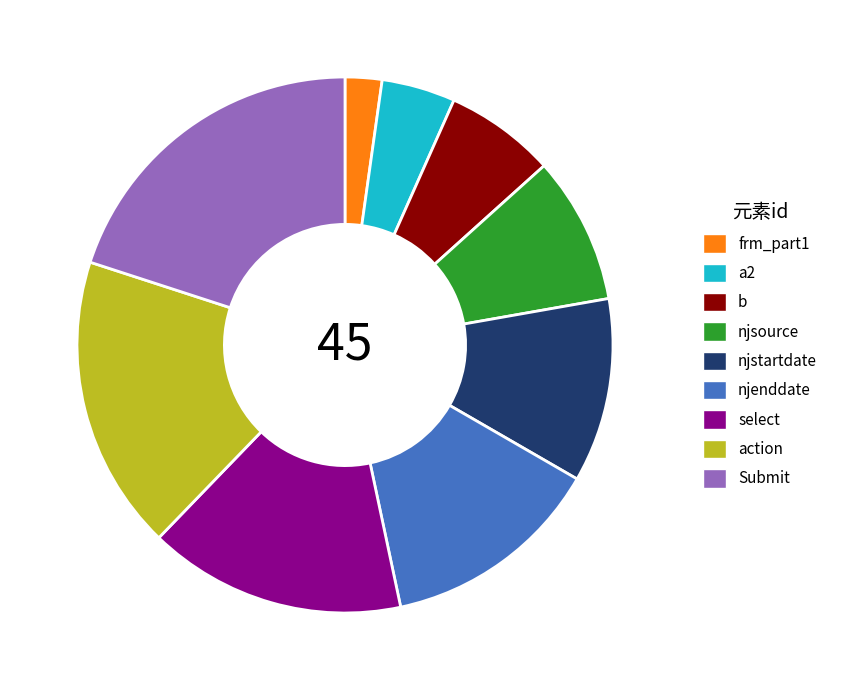

The njenddate slice represents 2% of the pie. True or false?

False